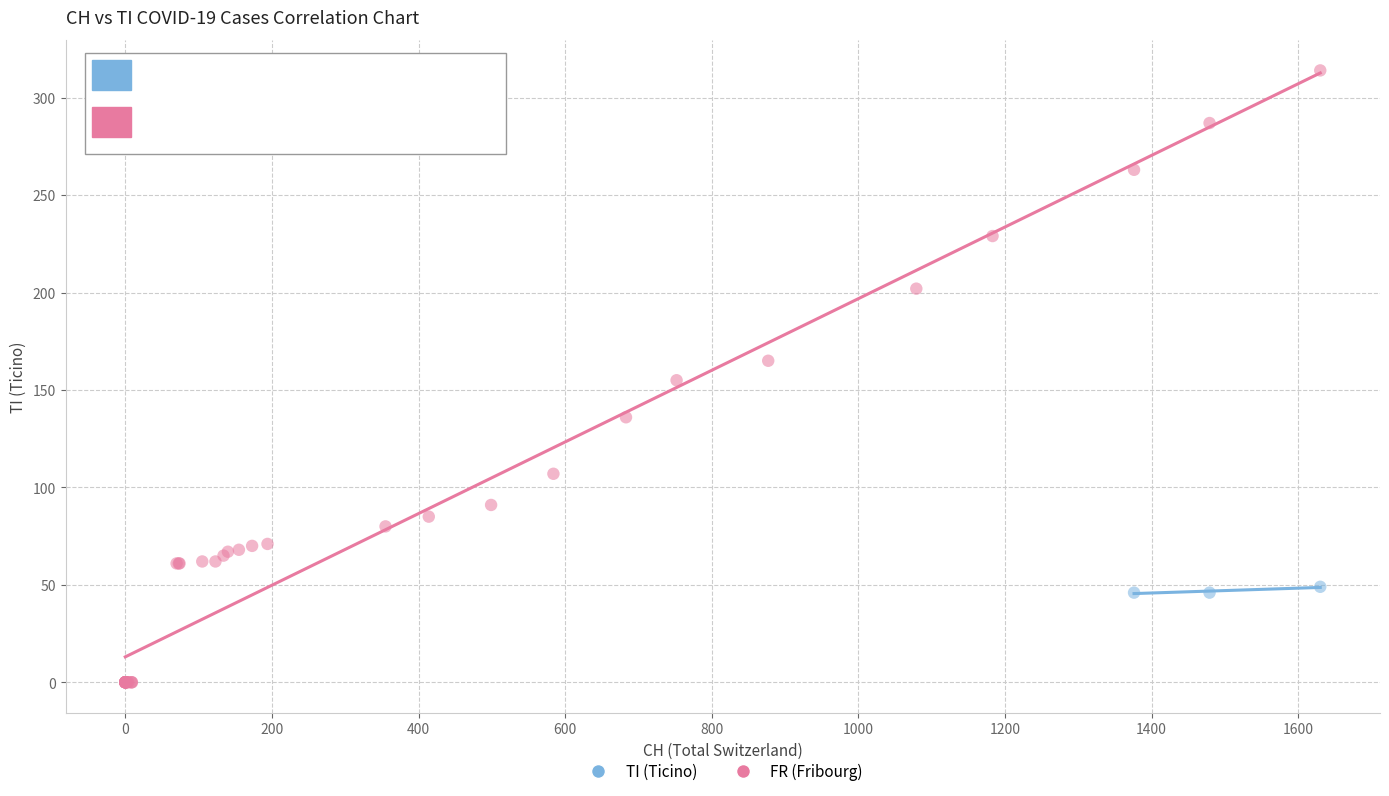

Which series reaches the maximum Y coordinate?

TI (Ticino)